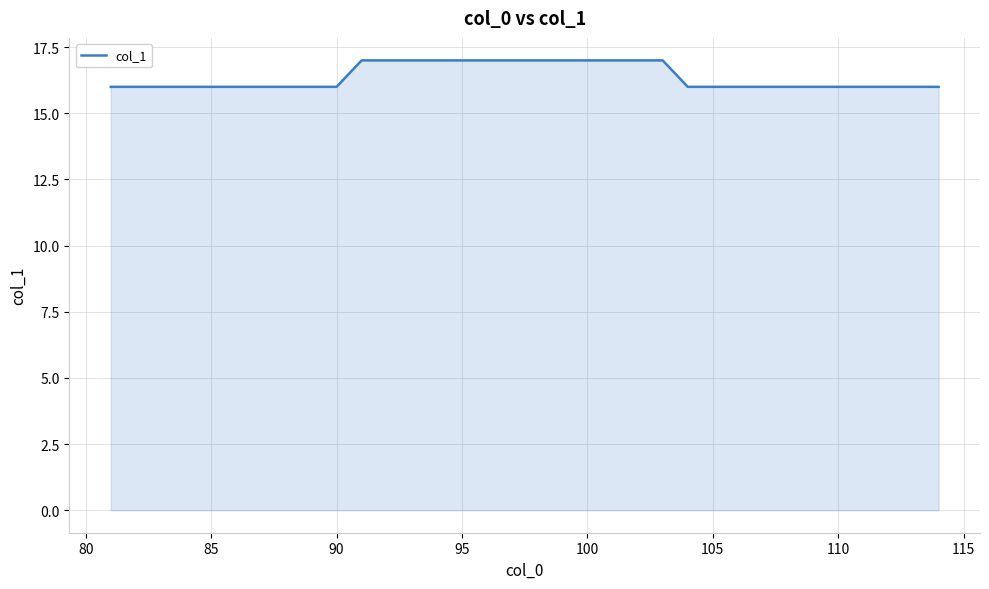

What is the minimum value shown in the chart?

16